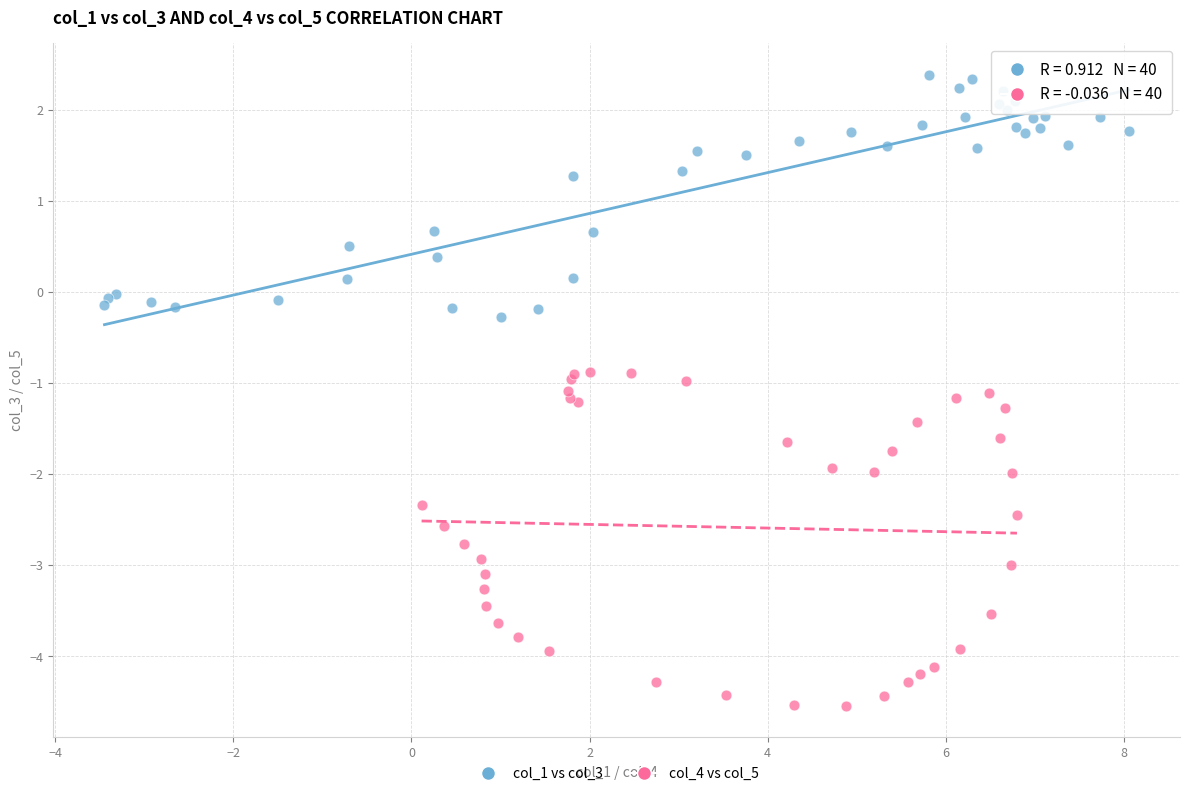

What are all the series names shown in the legend?

col_1 vs col_3, col_4 vs col_5